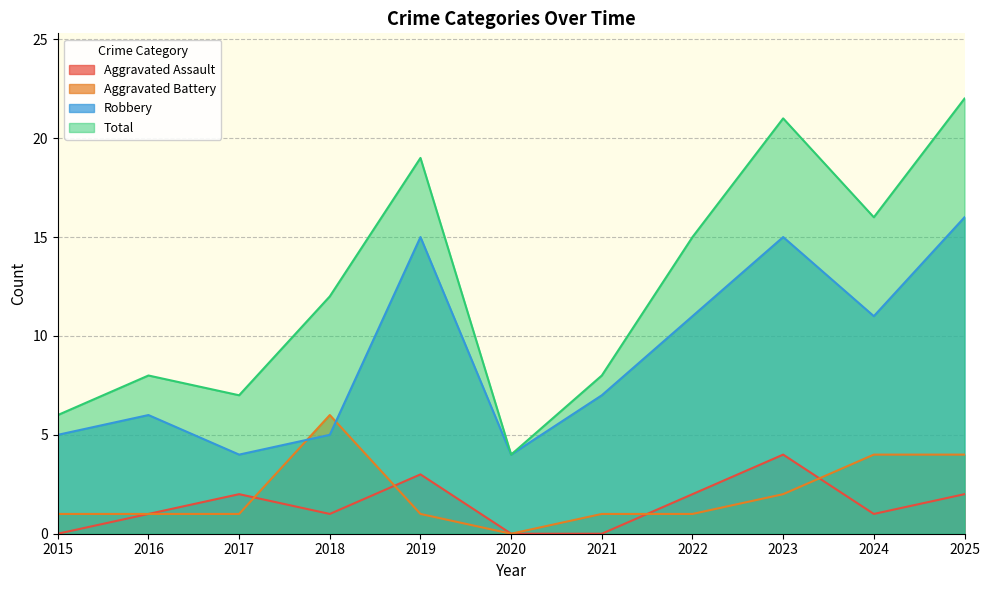

What is the sum of the Aggravated Assault values at 2021 and 2025?

2